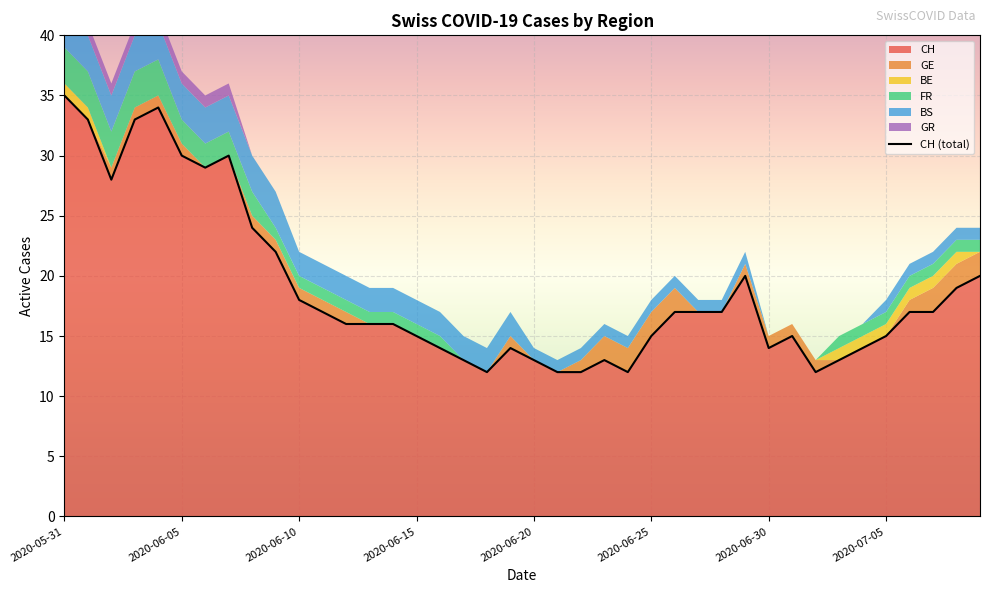

True or false: CH has a value of 17 at 2020-06-20.

False